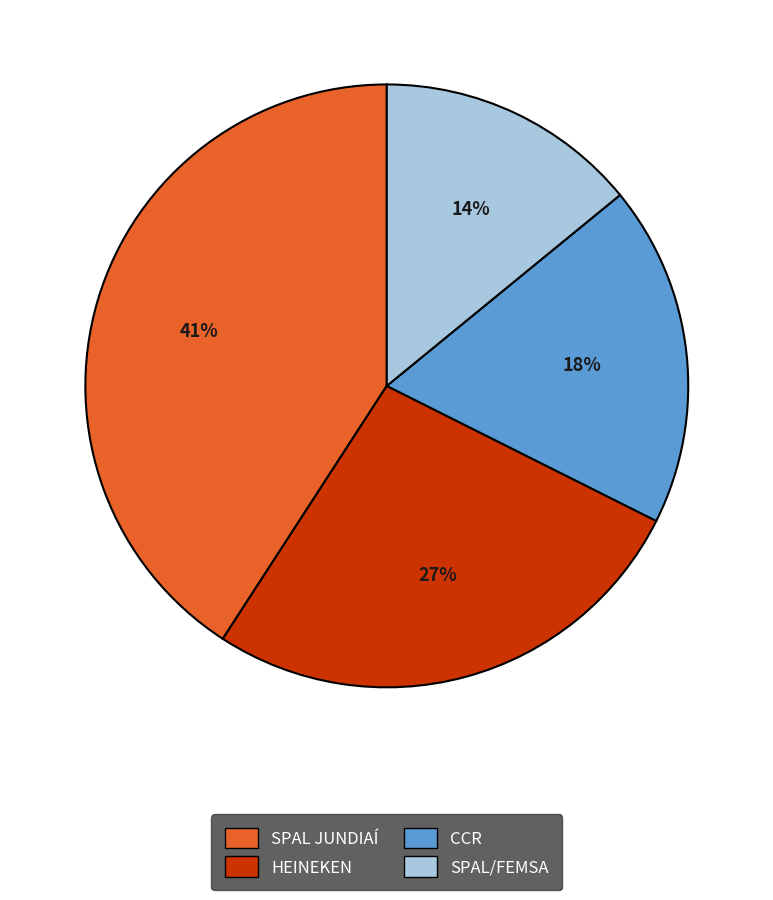

What is the largest slice in the pie chart?

SPAL JUNDIAÍ